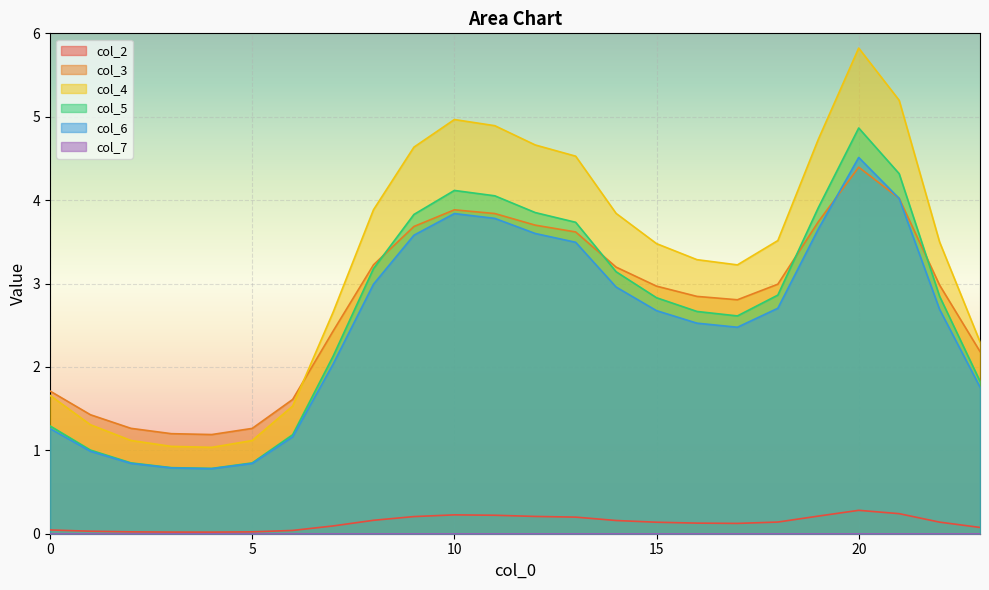

True or false: col_5 and col_2 cross at least once.

False